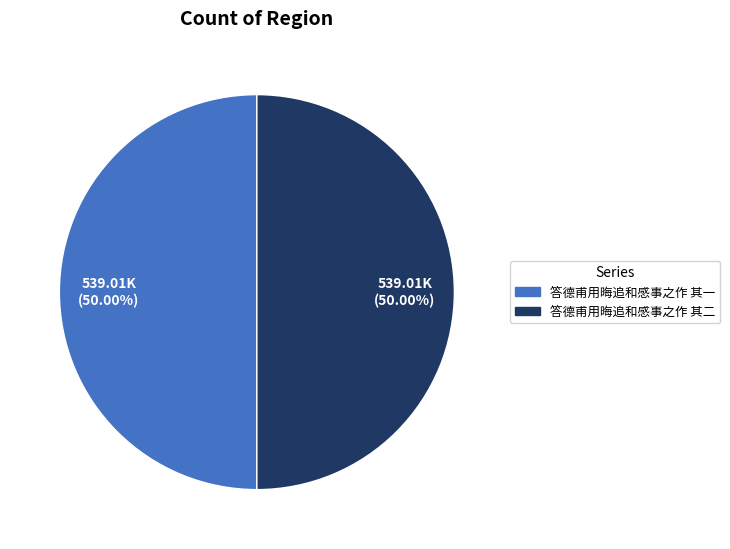

To the nearest percent, what portion does 答德甫用晦追和感事之作 其一 represent?

50%